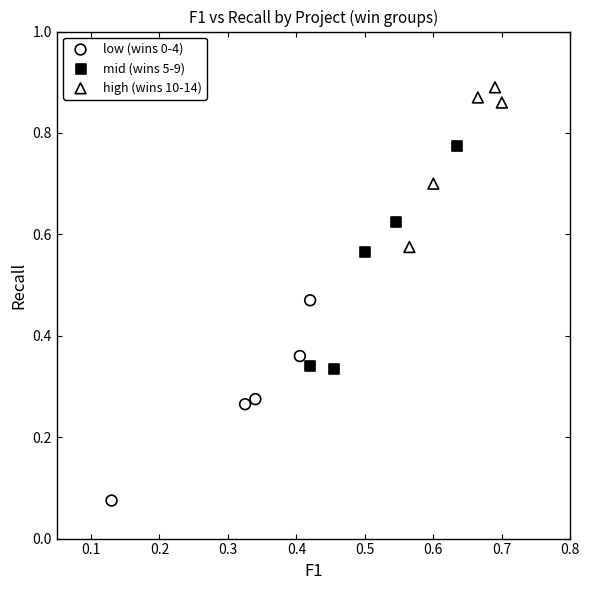

Which series contains the lowest Y value?

low (wins 0-4)